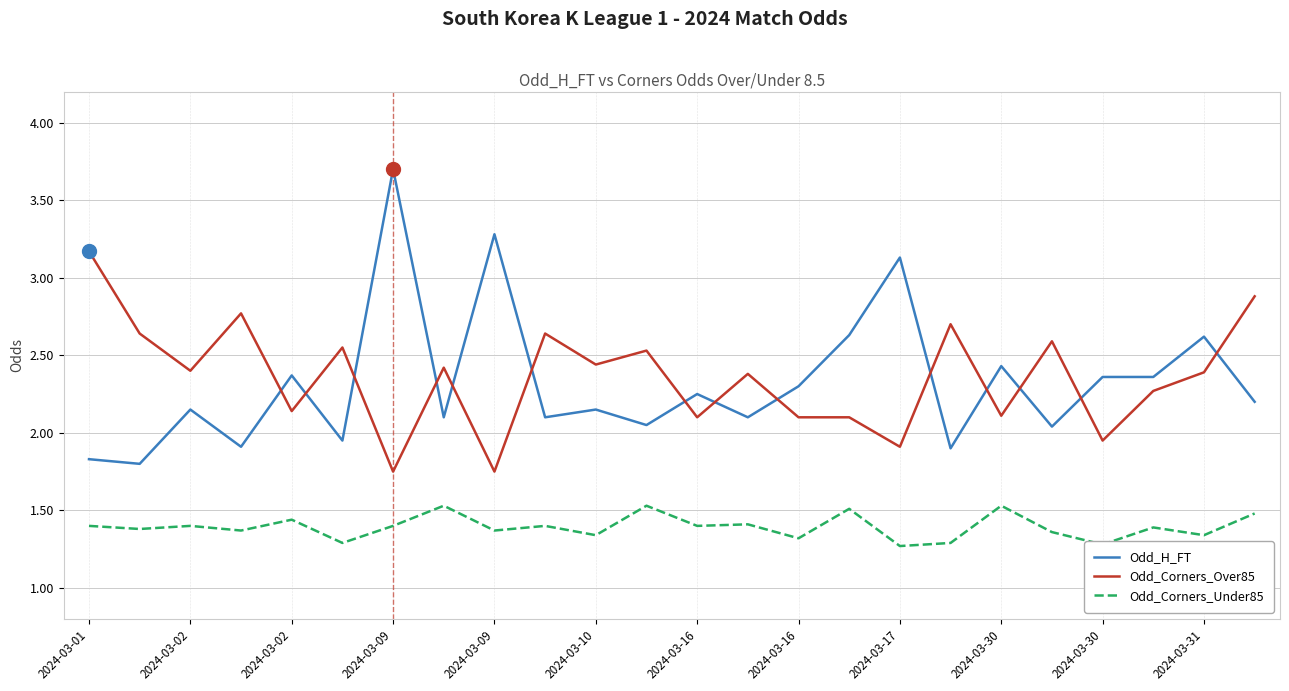

What is the difference between the maximum and minimum values in the Odd_Corners_Under85 series?

0.3